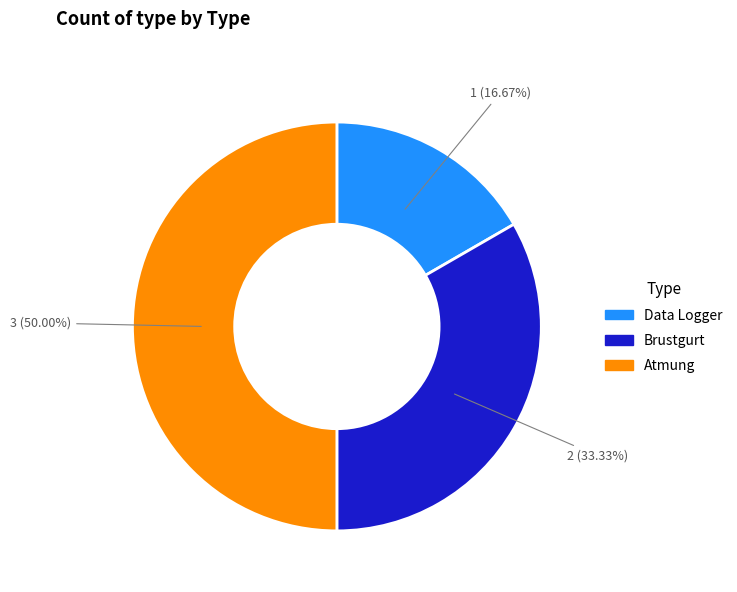

To the nearest percent, what is the difference between the Data Logger and Atmung slice percentages?

33%